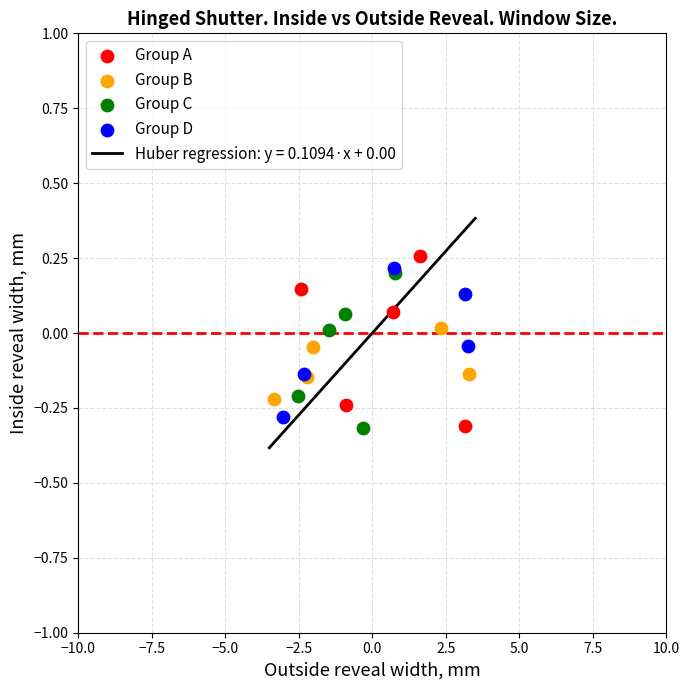

Which series reaches the maximum Y coordinate?

Group A